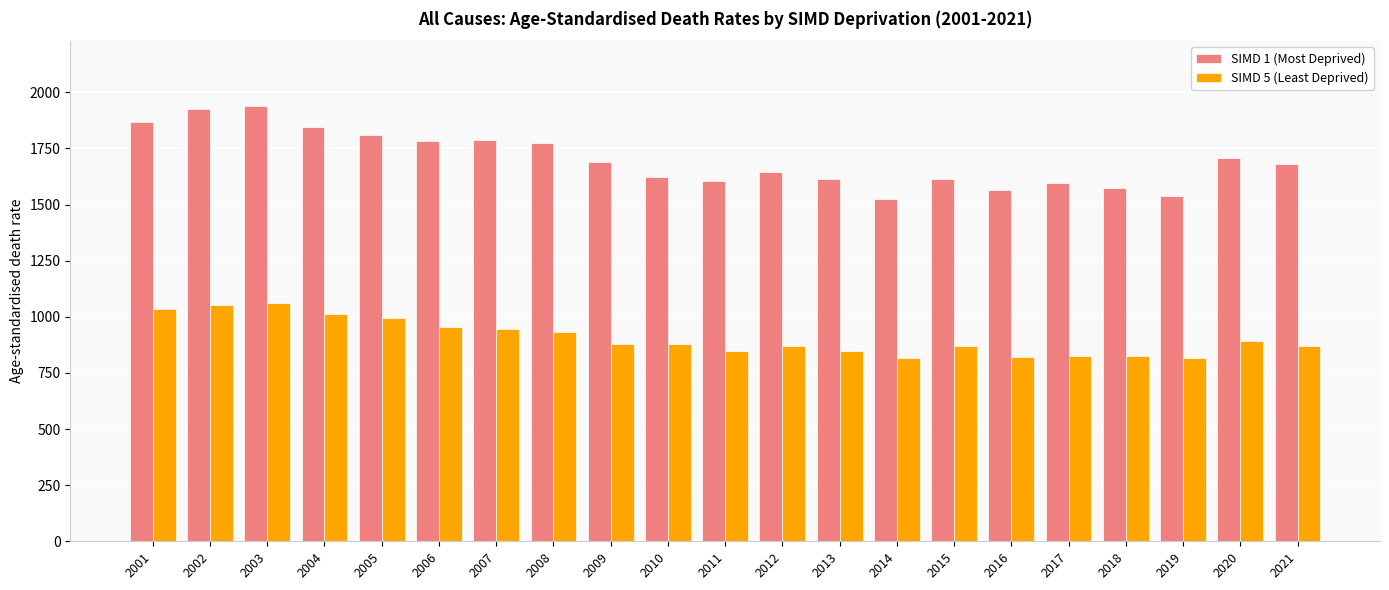

Which series has the widest spread of values?

SIMD 1 (Most Deprived)